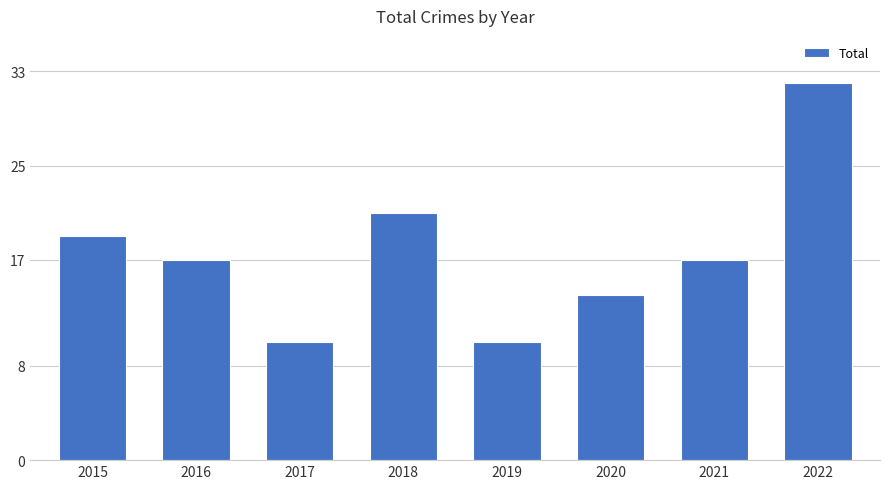

Does the chart contain any negative values?

No